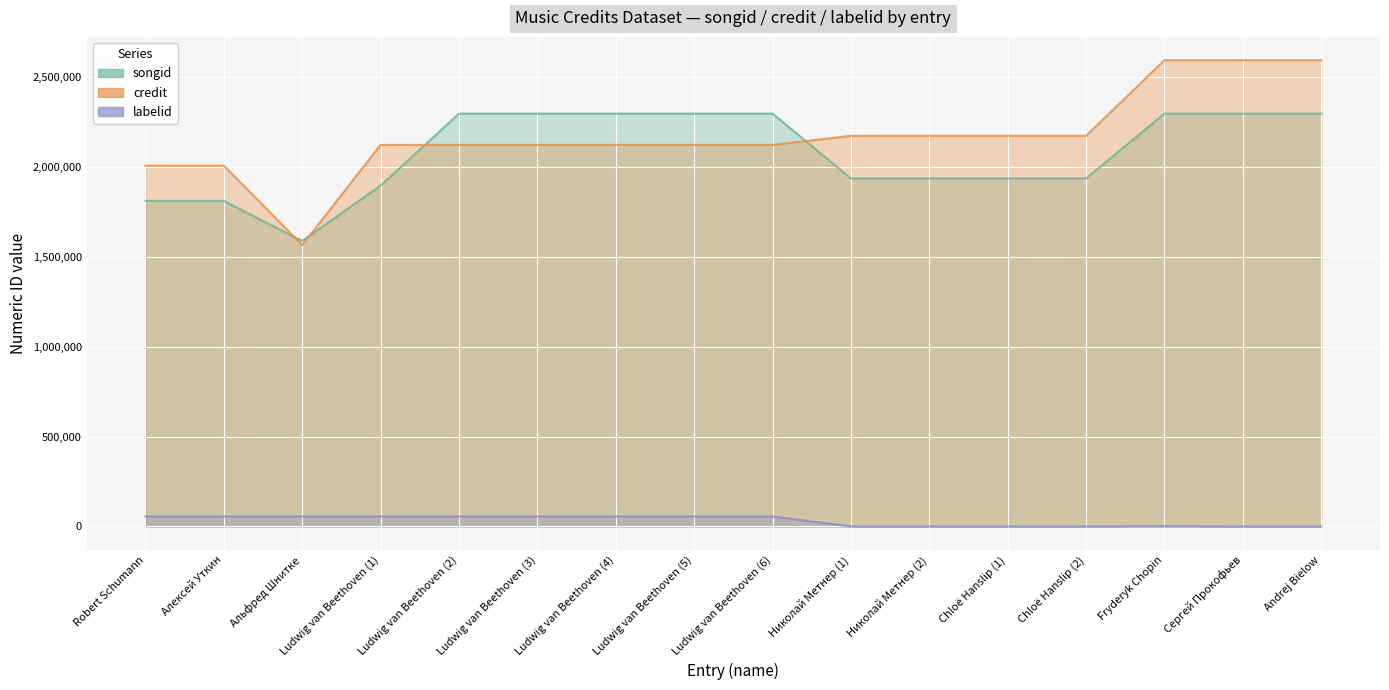

Is the value of songid at Ludwig van Beethoven (6) greater than the value of labelid at Andrej Bielow?

Yes